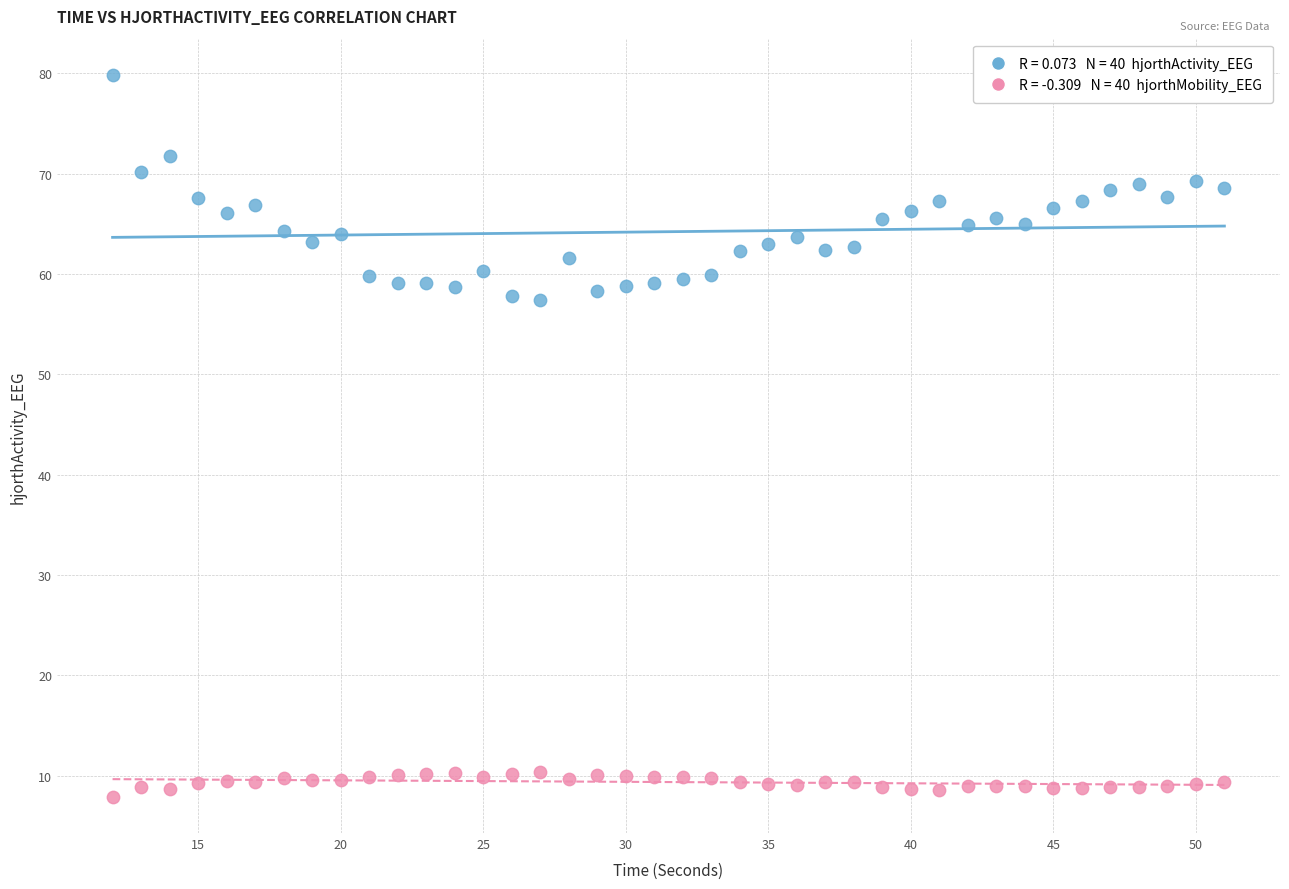

Across all data points, what is the range of X values (max minus min)?

39.0